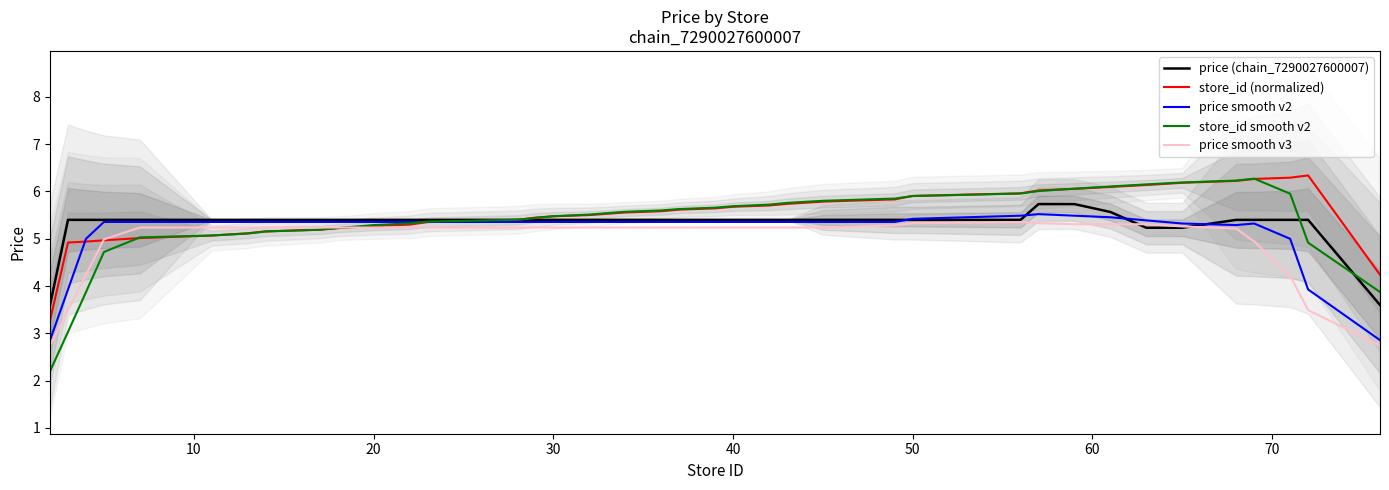

True or false: price smooth v3 has a value of 7.4 at 20.

False